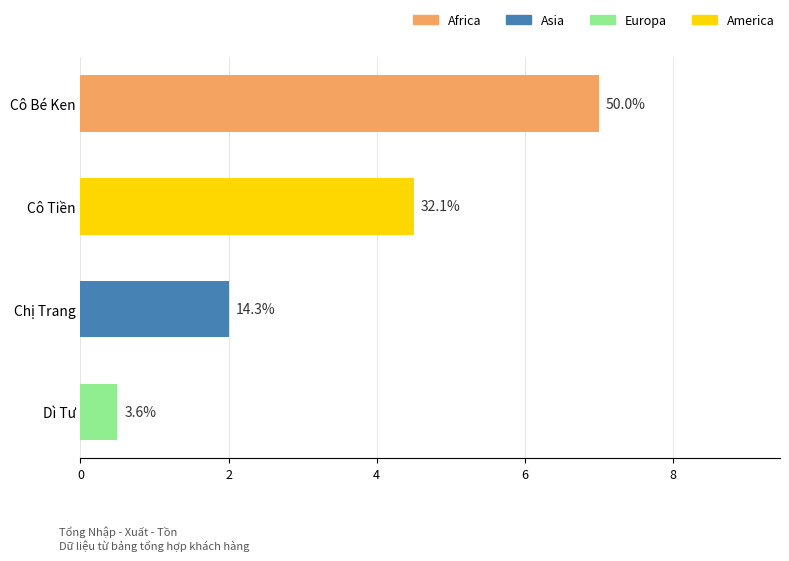

Does the chart contain any negative values?

No